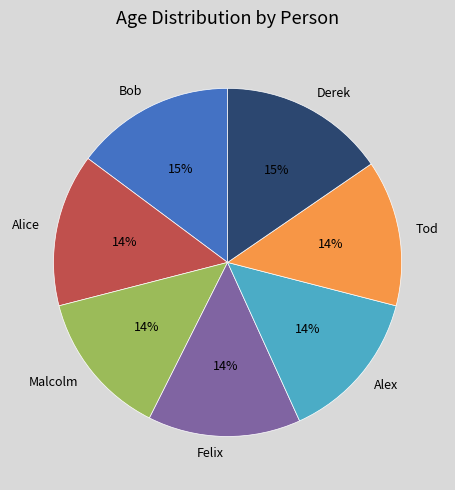

Is the sum of Bob and Tod greater than half?

No